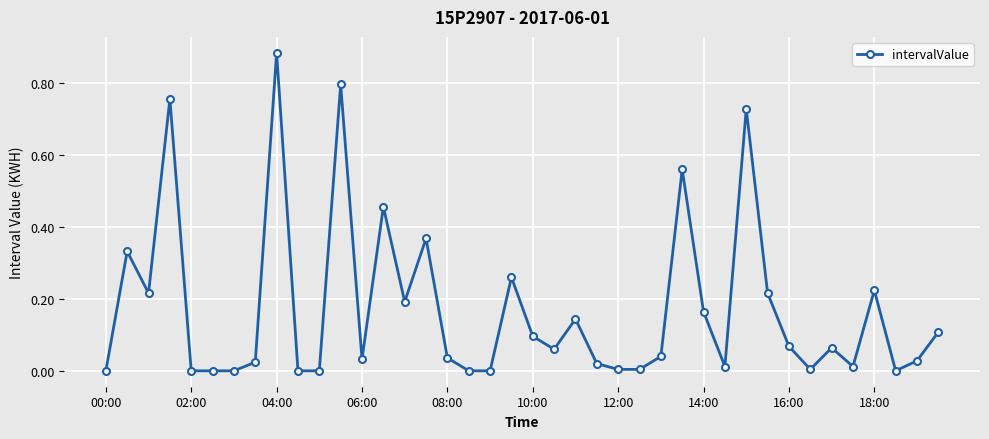

True or false: the data has more than 2 interior local peaks.

True